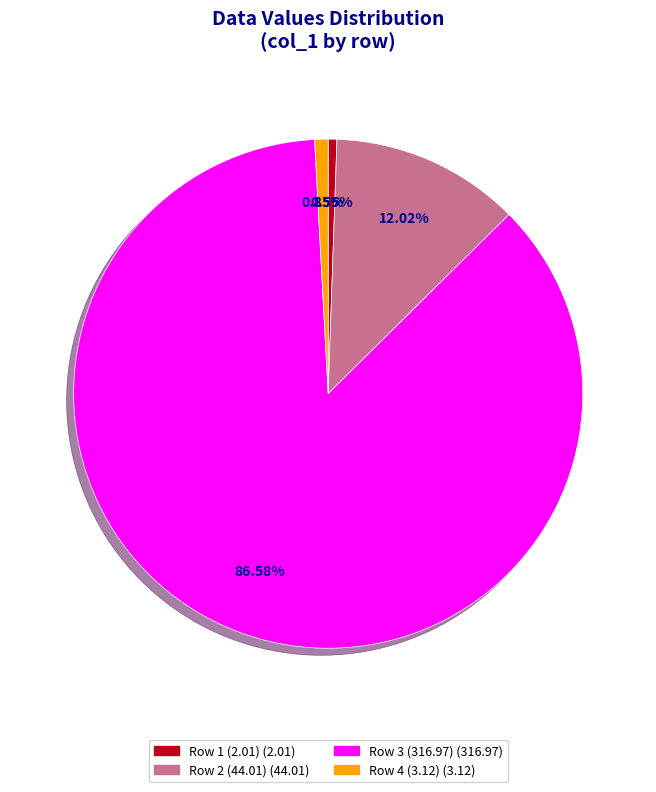

Is there any slice that represents more than half of the pie?

Yes